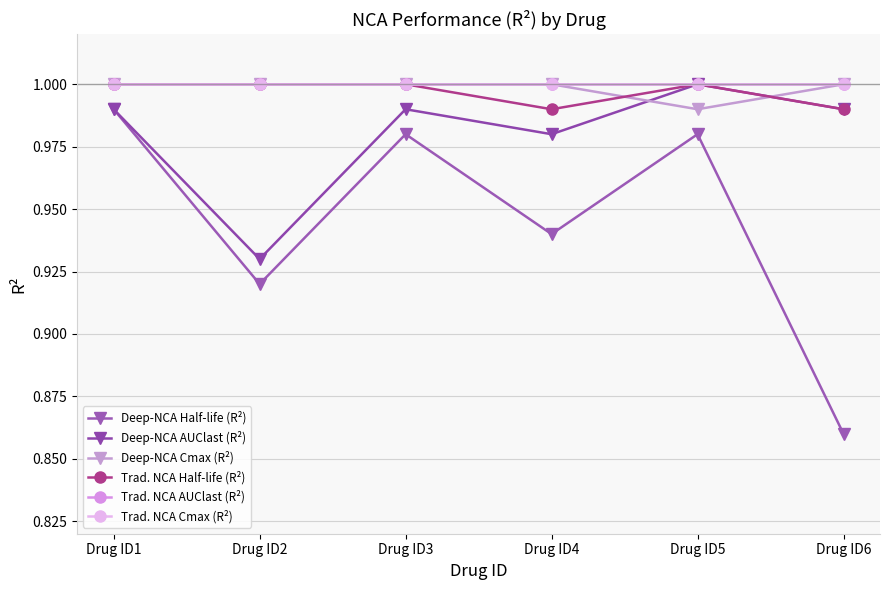

Which has a higher value, Drug ID2 or Drug ID5?

Drug ID5